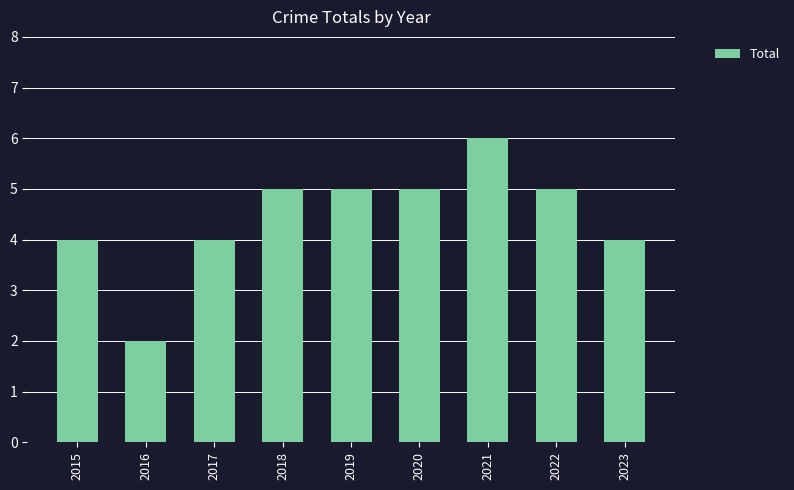

How many data points does each series have?

9